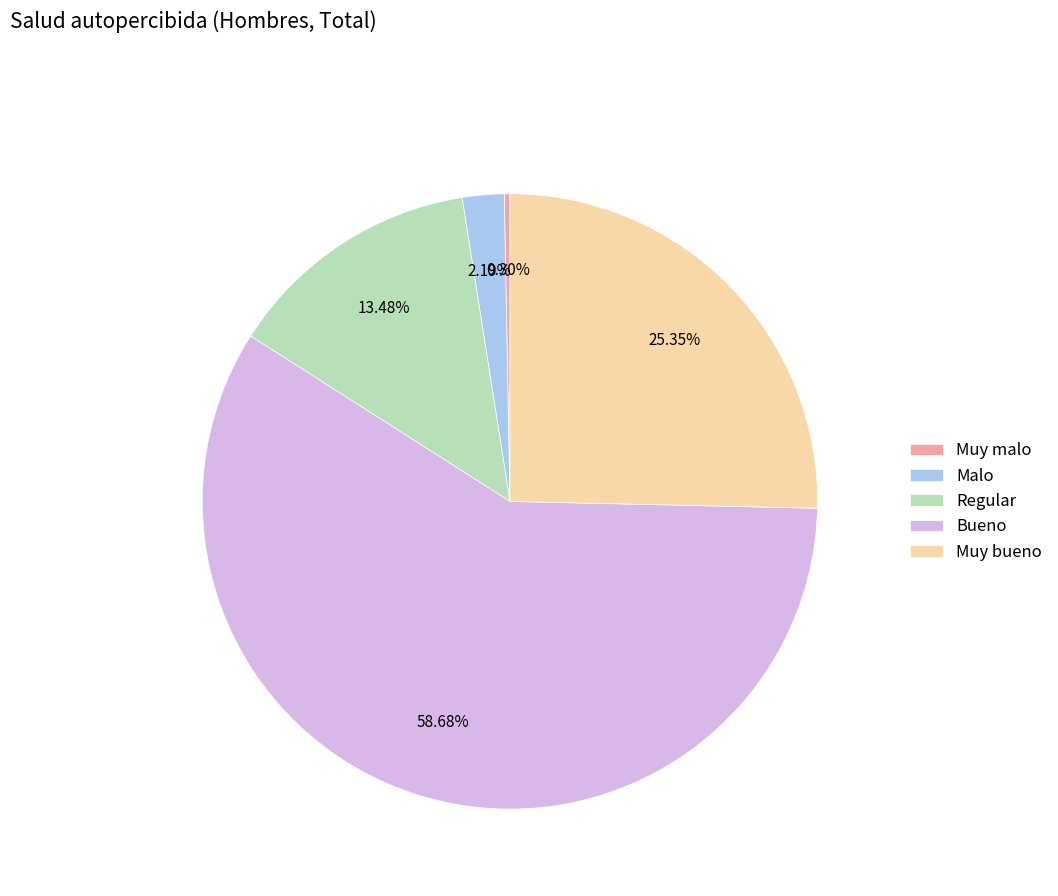

What is the total percentage of Regular and Muy bueno?

38.8%